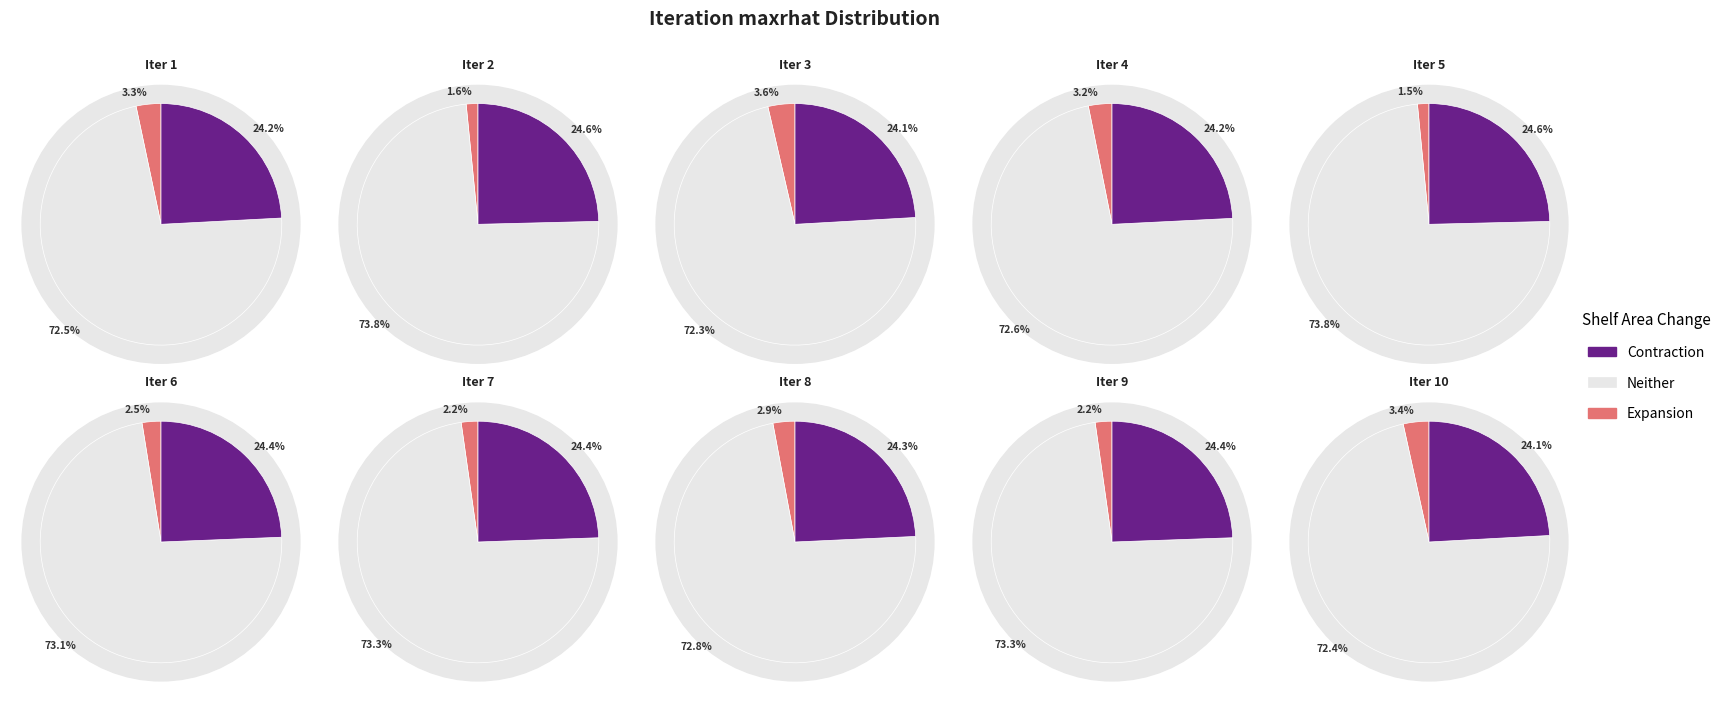

To the nearest percent, what portion does 5 represent?

10%